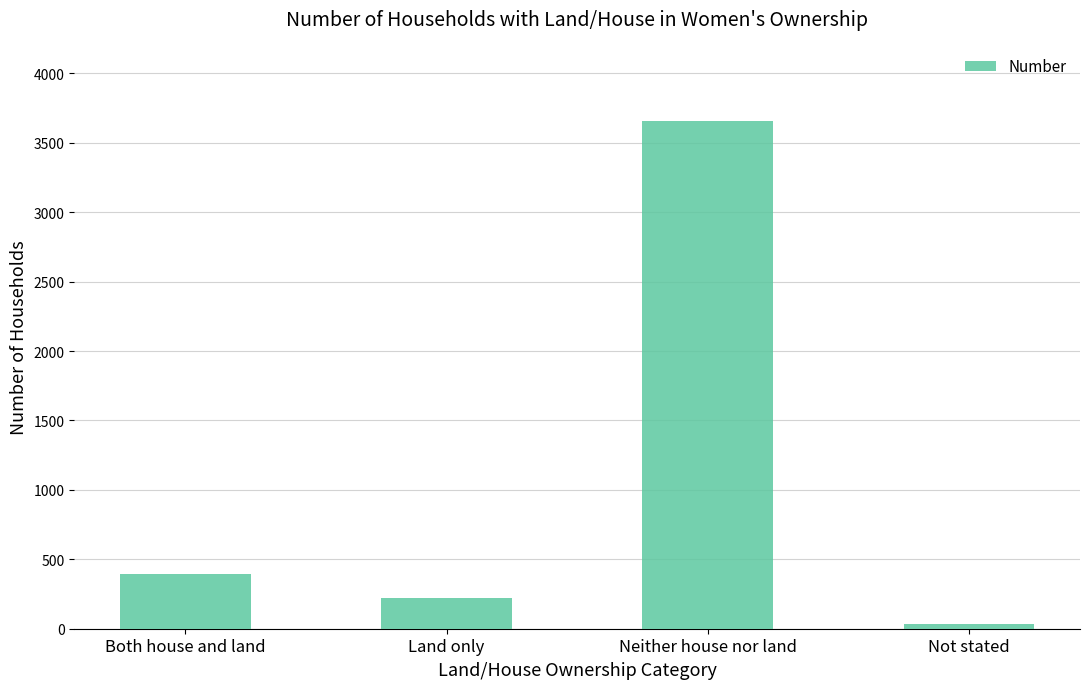

What is the approximate value at Both house and land?

391